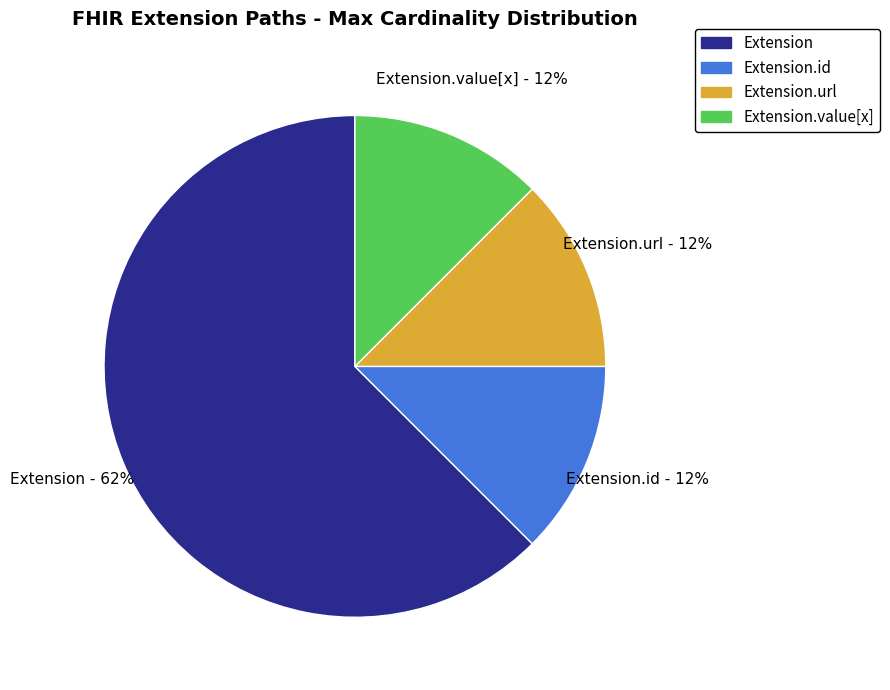

Is there any slice that represents more than half of the pie?

Yes